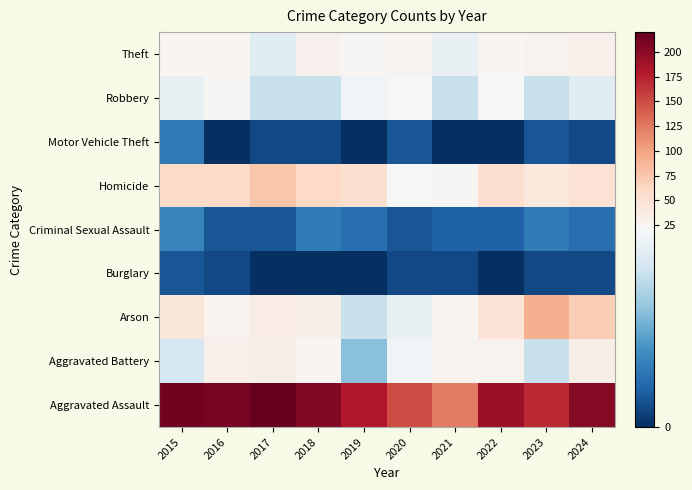

Count the number of categories in the chart.

10